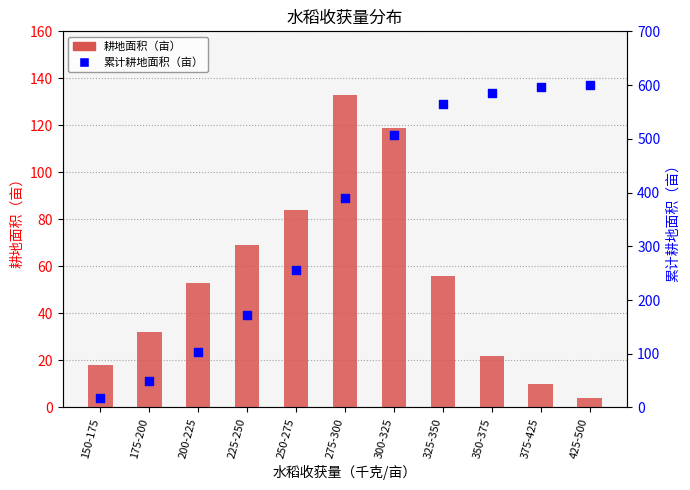

Which series has the largest Y range (max minus min)?

累计耕地面积（亩）